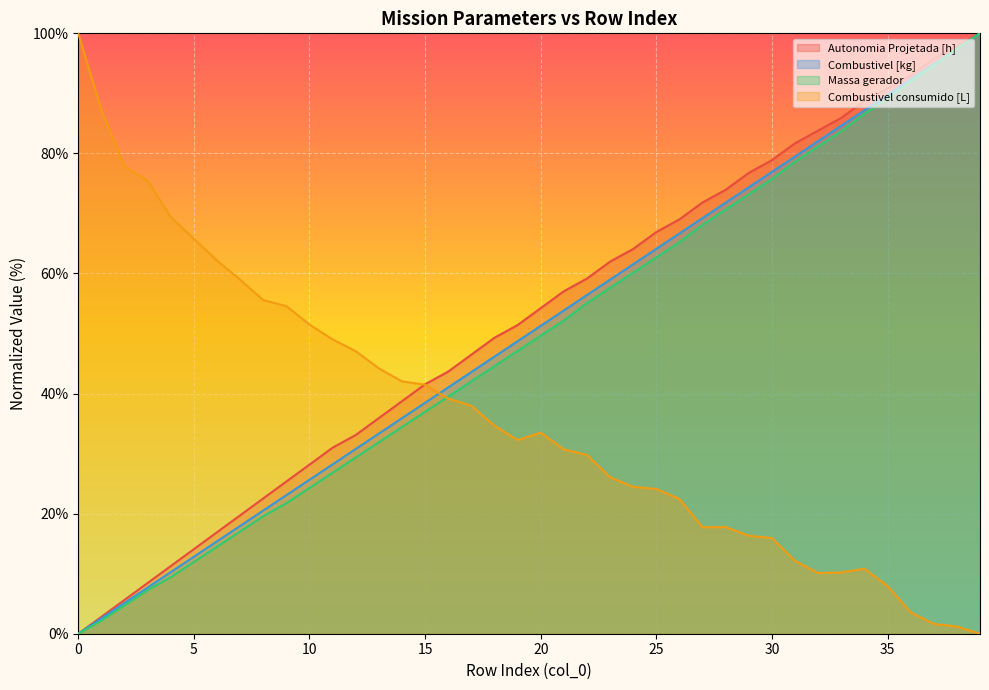

At 0, list the series in order from largest to smallest.

Combustivel consumido [L], Autonomia Projetada [h], Combustivel [kg], Massa gerador